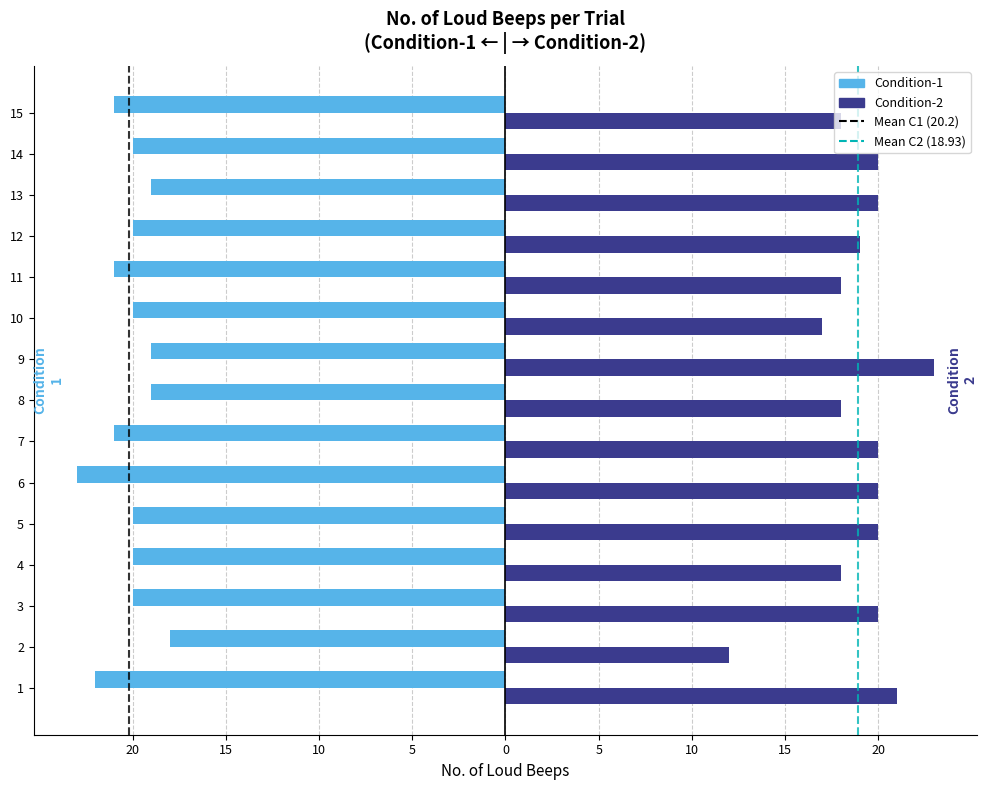

What are all the series names shown in the legend?

Condition-1, Condition-2